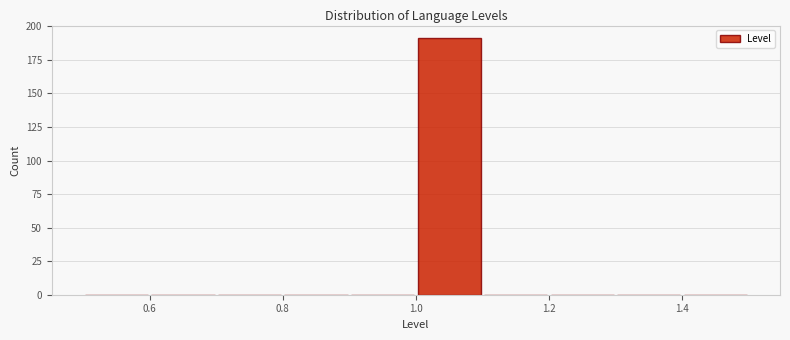

Reading left to right, transcribe this chart: for each bar, give the range it covers on the x-axis and its height. The values are not printed on the chart, so give them approximately, as read against the axis.

0.5 to 0.6: 0
0.6 to 0.7: 0
0.7 to 0.8: 0
0.8 to 0.9: 0
0.9 to 1.0: 0
1.0 to 1.1: 190
1.1 to 1.2: 0
1.2 to 1.3: 0
1.3 to 1.4: 0
1.4 to 1.5: 0